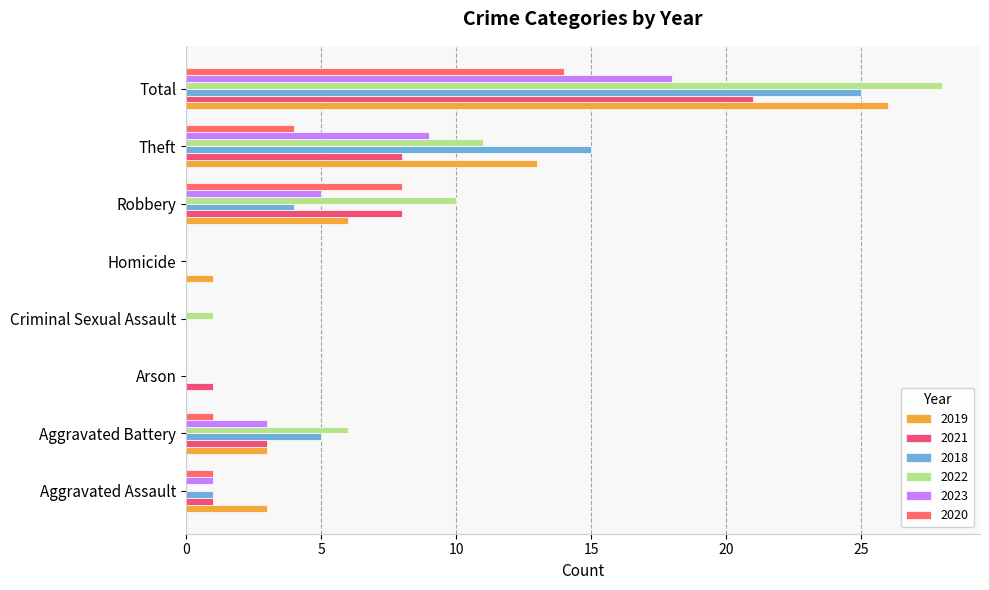

At which label is 2019 closest to 13?

Theft